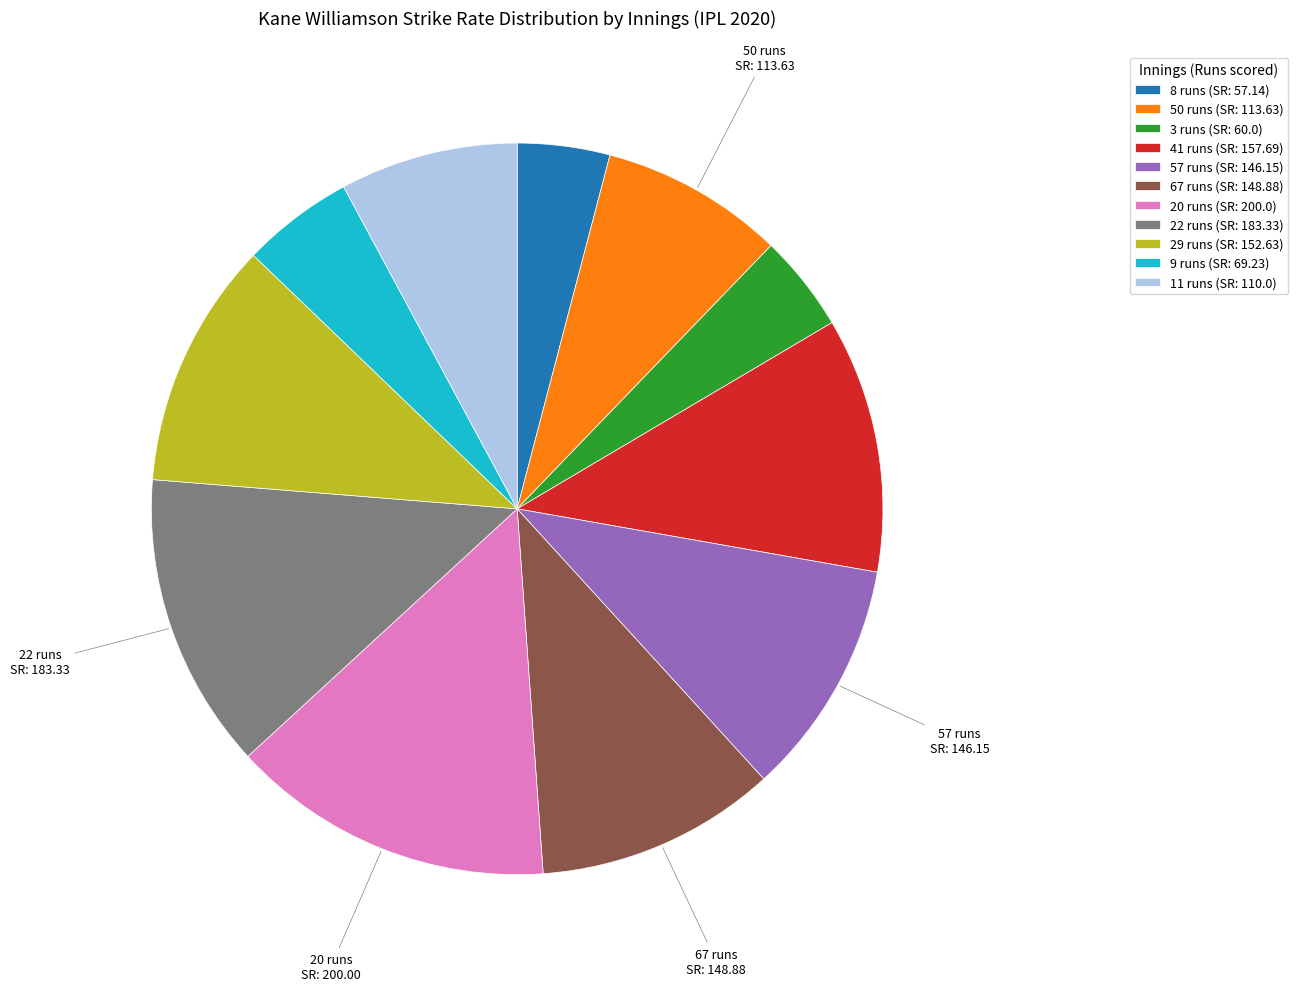

Does any single category account for the majority?

No